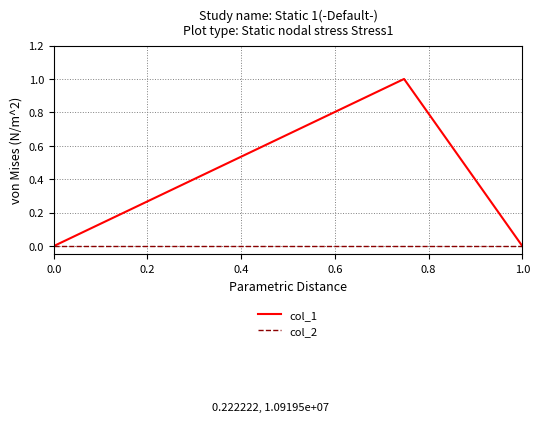

Which series has the largest range (max minus min)?

col_1